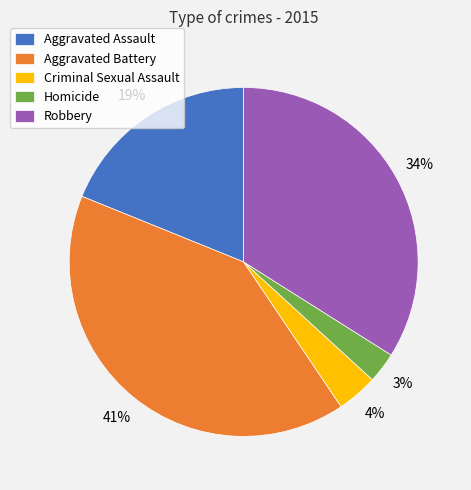

Approximately how many times larger is the value at Criminal Sexual Assault compared to Aggravated Assault?

0.2